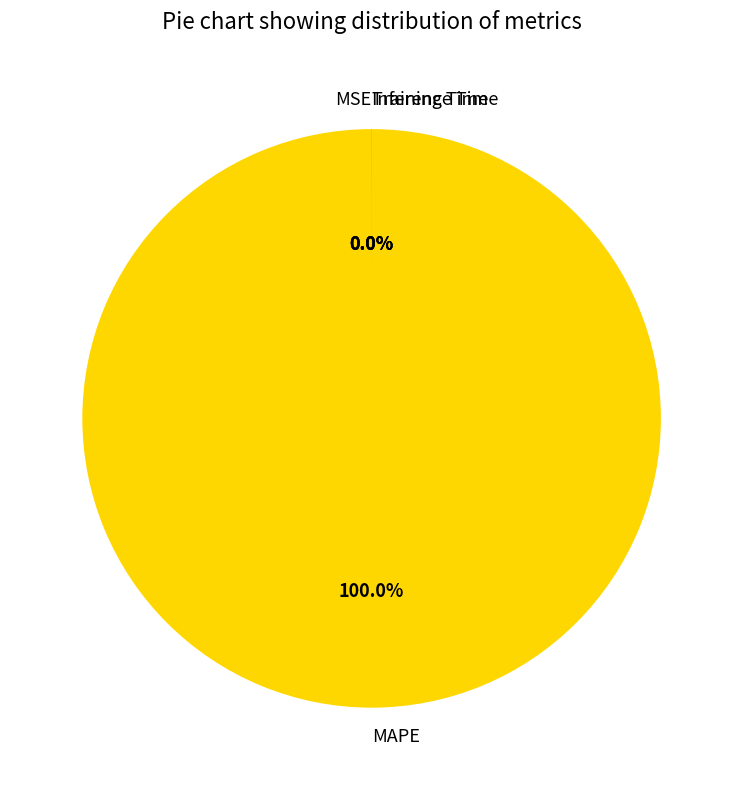

Is there a majority slice in this chart?

Yes